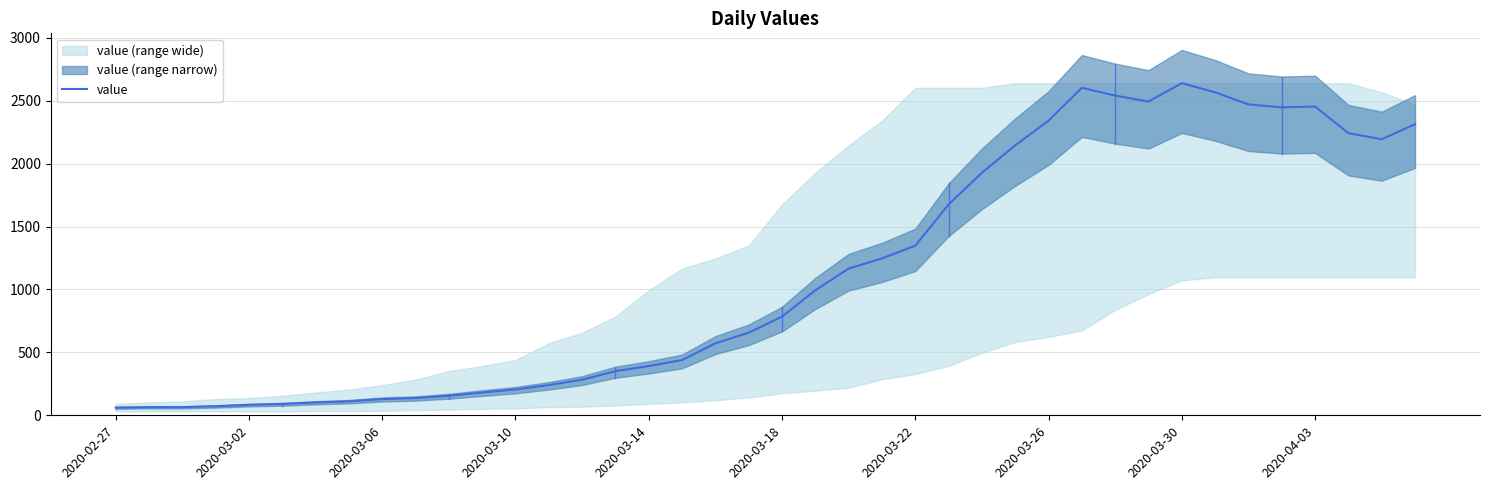

Is this an area chart (filled region under the line)?

No